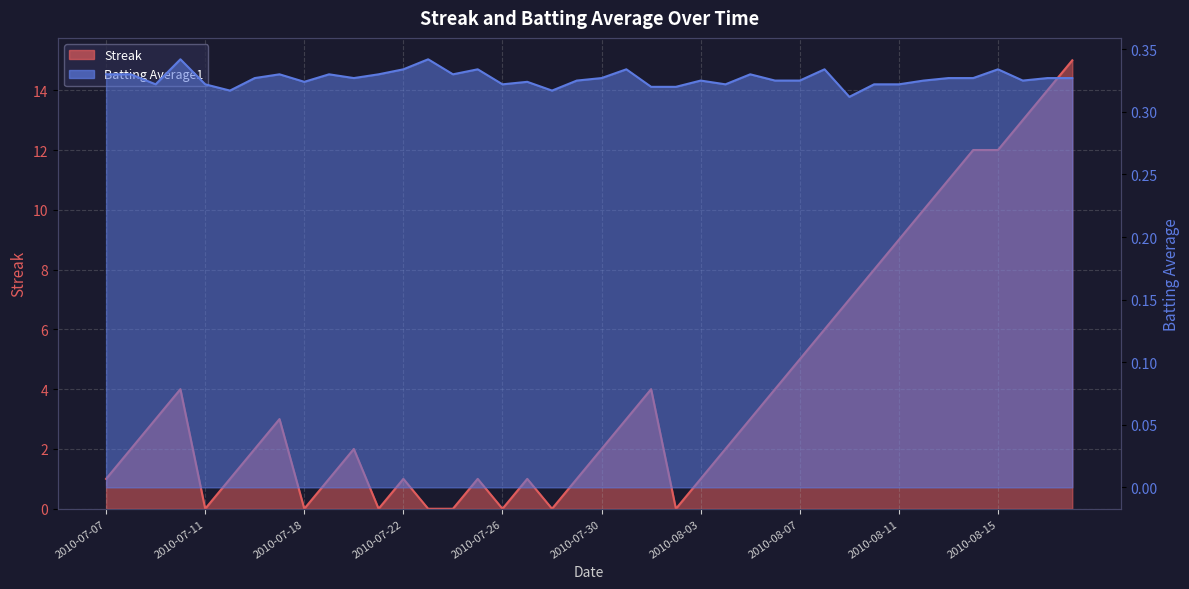

True or false: Streak has a value of 1.0 at 2010-07-19.

True